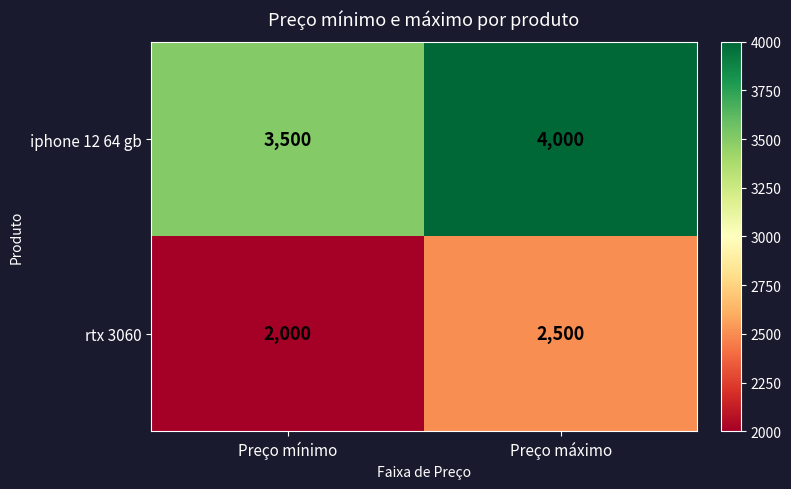

What is the maximum value for rtx 3060?

2500